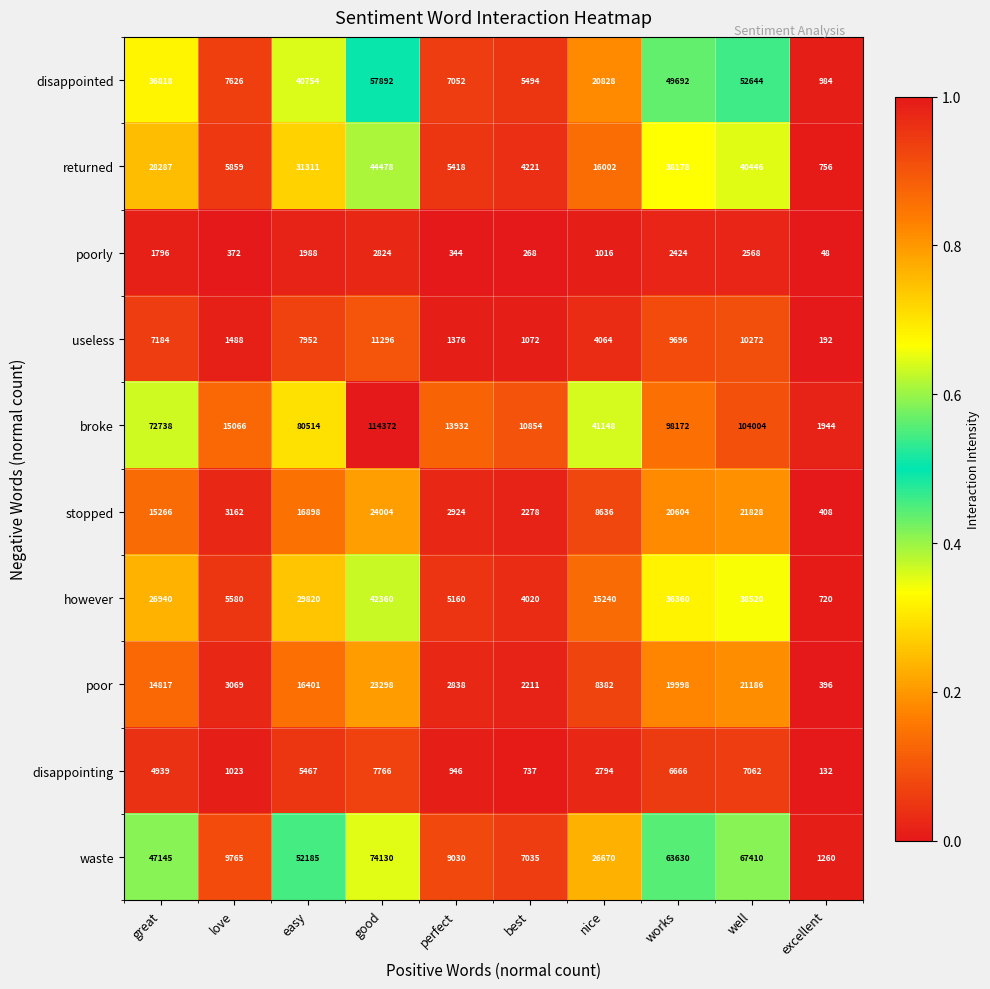

Which category has the lowest value across all series?

excellent